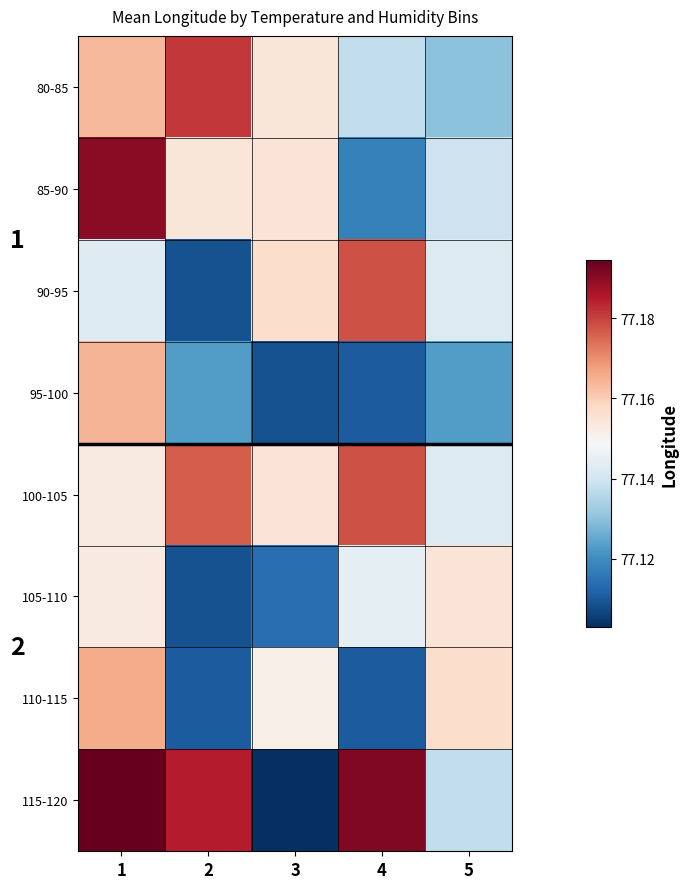

Which series has the widest spread of values?

115-120